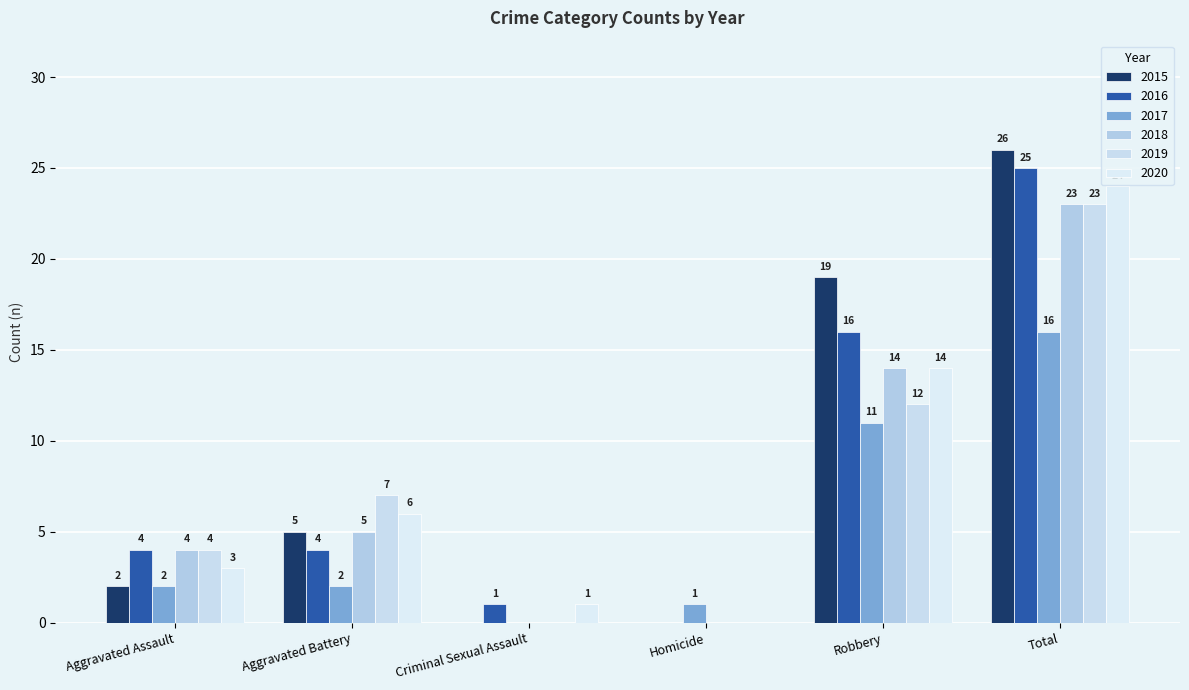

What is the value of the 2016 bar at the 2nd from the left?

4